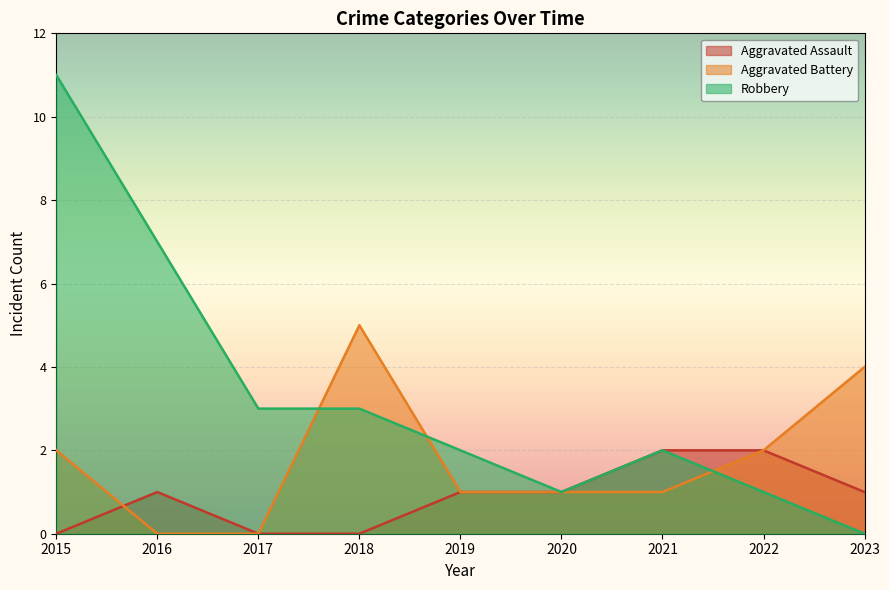

At how many categories does at least one series exceed 10?

1